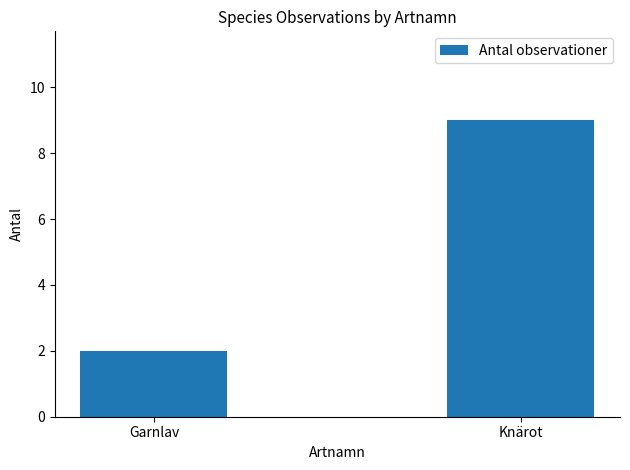

What is the difference between the maximum and minimum values?

7